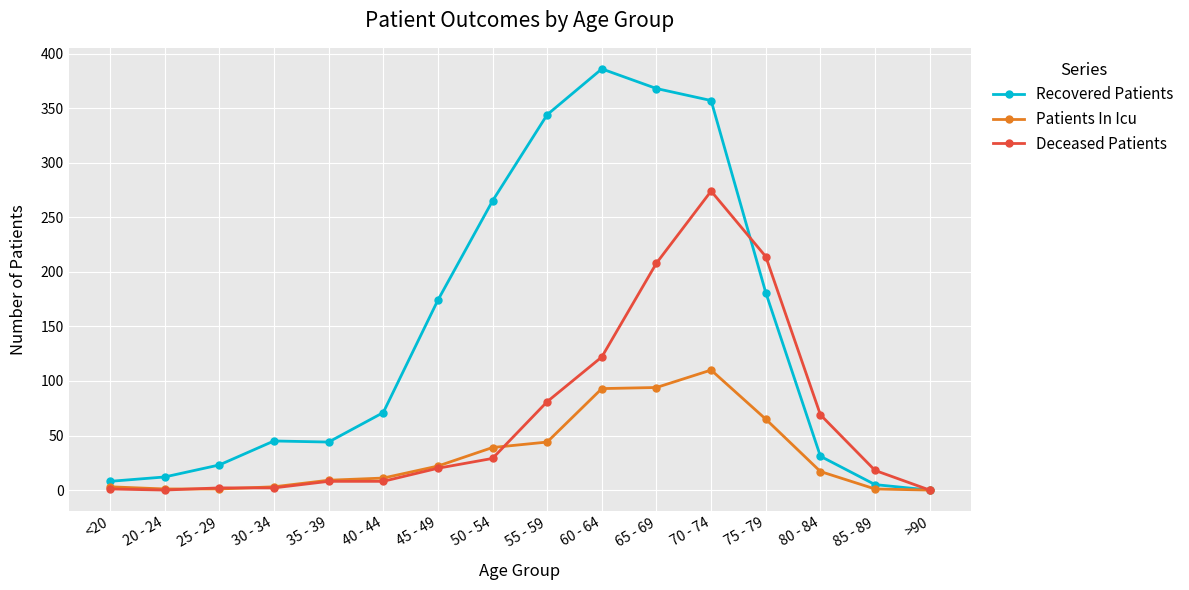

Rank the series by their maximum value, from lowest to highest.

Patients In Icu, Deceased Patients, Recovered Patients